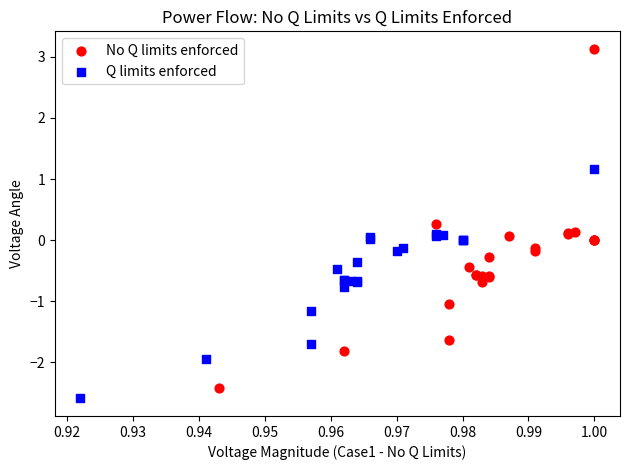

Which series has the widest spread of Y values?

No Q limits enforced